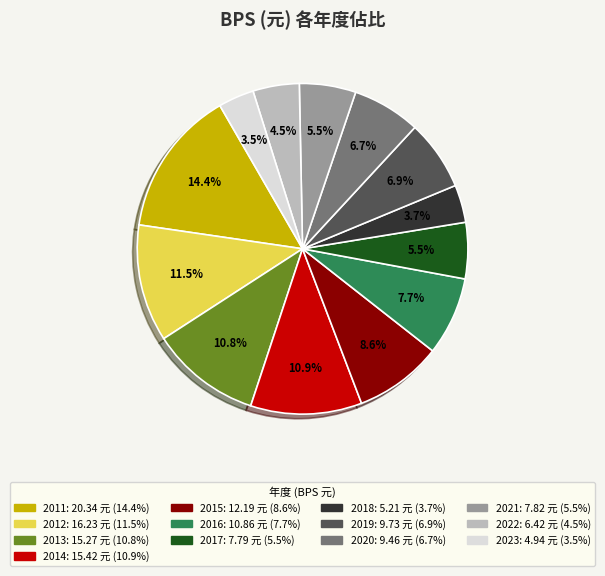

To the nearest percent, what is the difference between the largest and smallest slice percentages?

11%